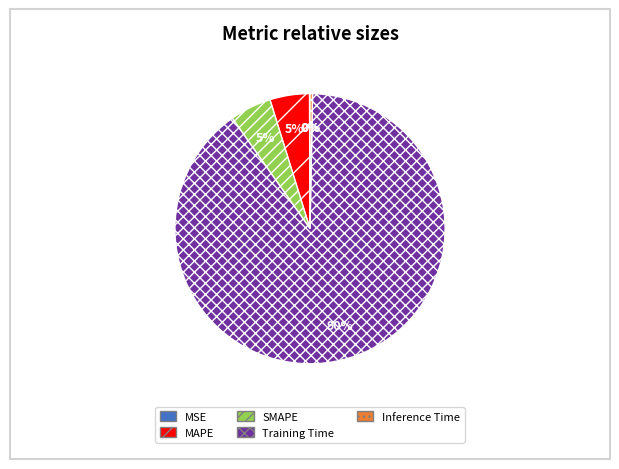

Which category has the biggest portion of the pie?

Training Time